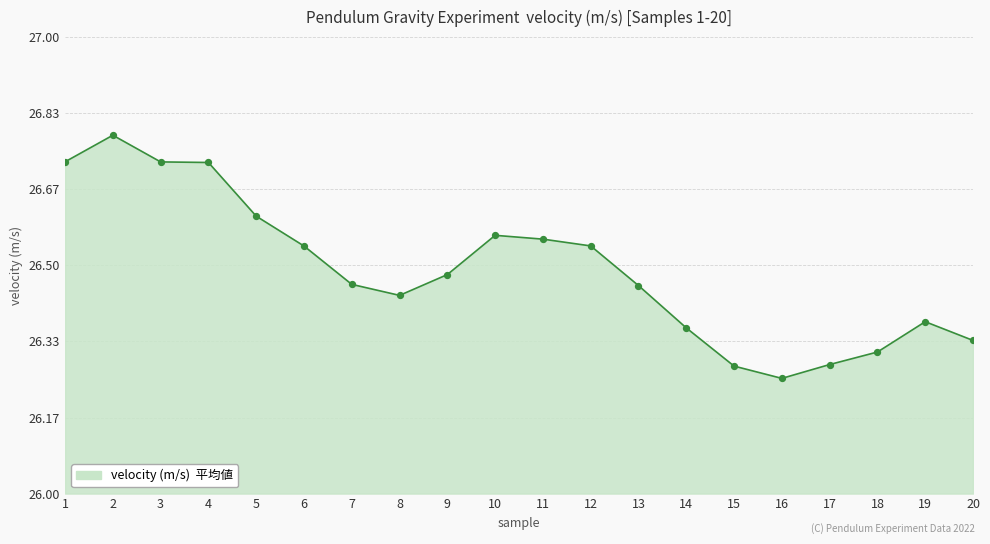

Between 4 and 14, which is larger?

4